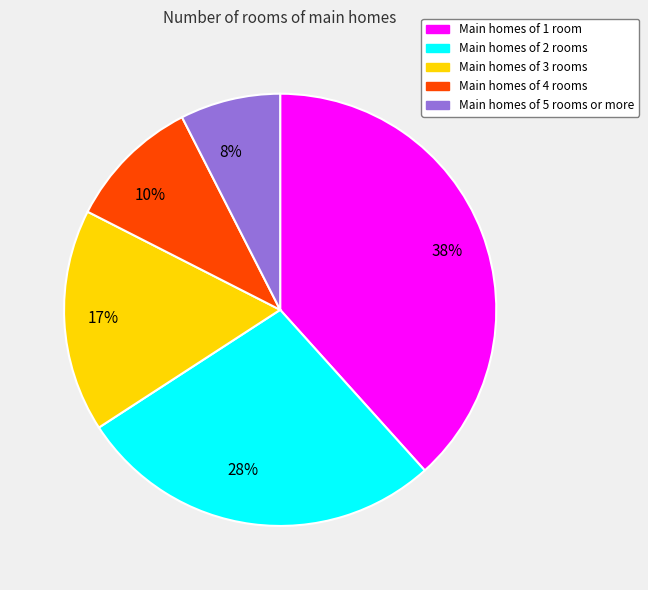

To the nearest percent, what is the average slice percentage?

20%